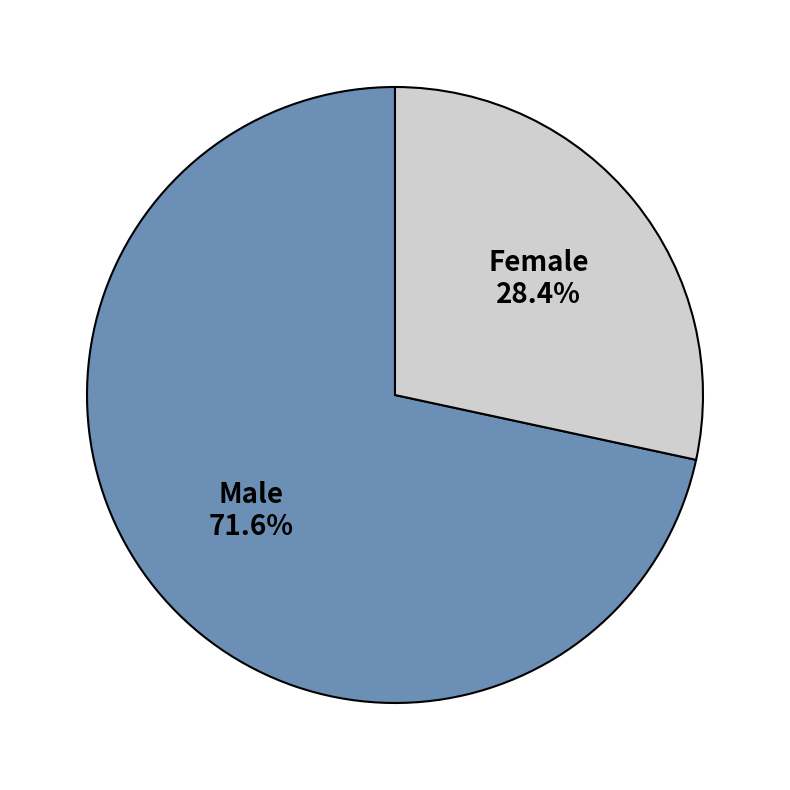

Which category accounts for the majority?

Male